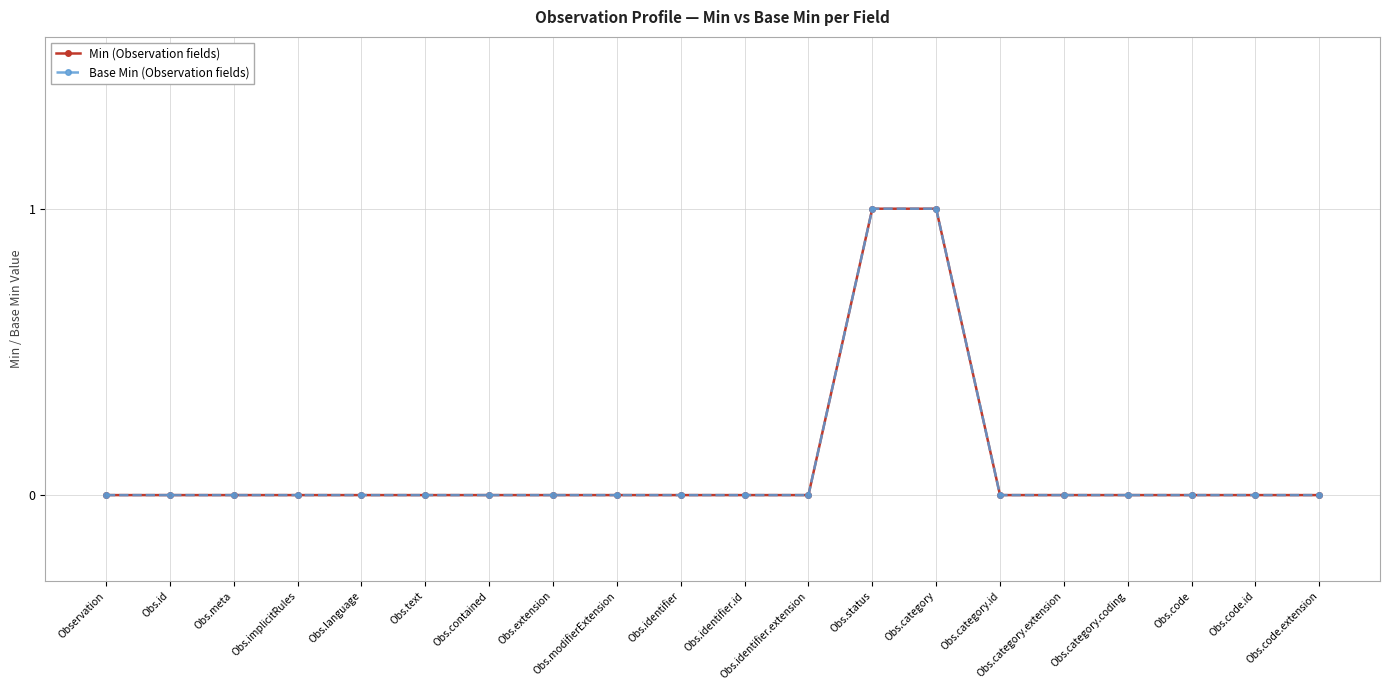

True or false: Base Min (Observation fields) and Min (Observation fields) intersect in this chart.

False